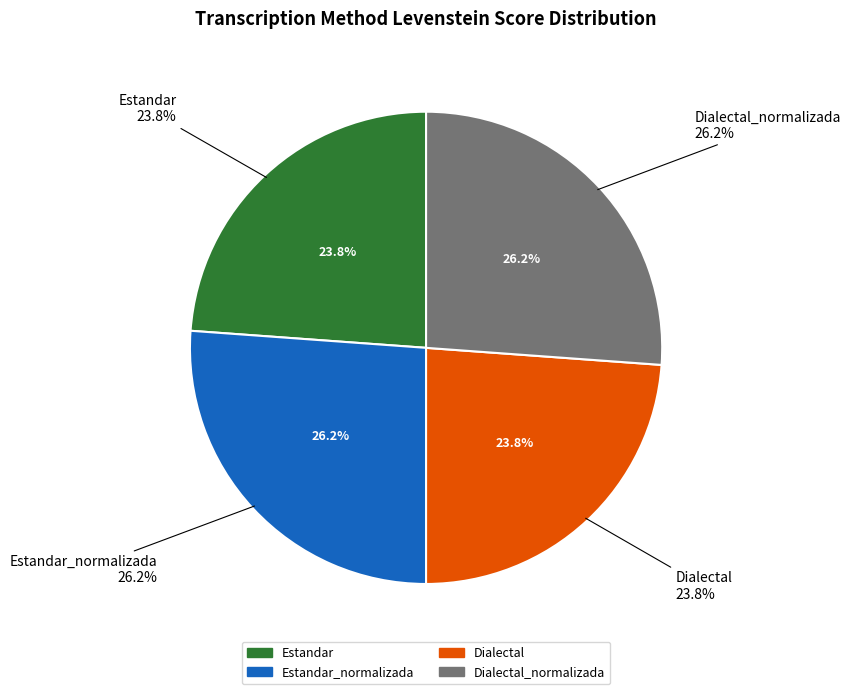

Which has a higher value, Estandar_normalizada or Estandar?

Estandar_normalizada